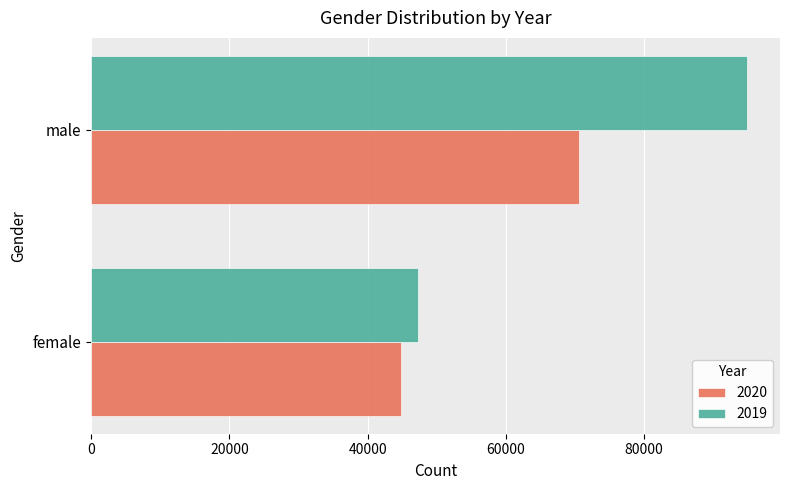

Which category has the highest value across all series?

male